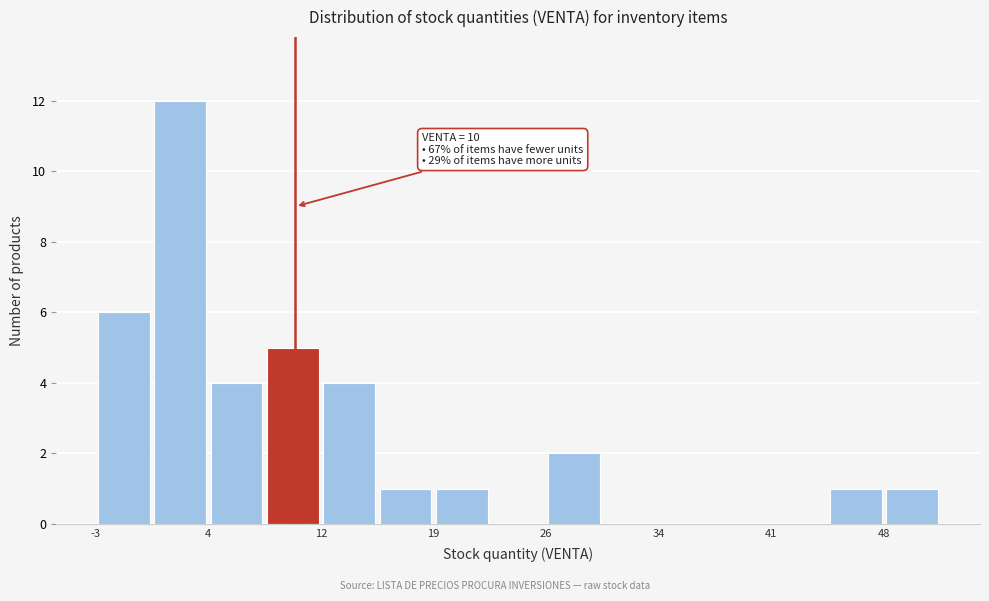

Read against the x-axis, roughly where is the centre of the tallest bar?

3